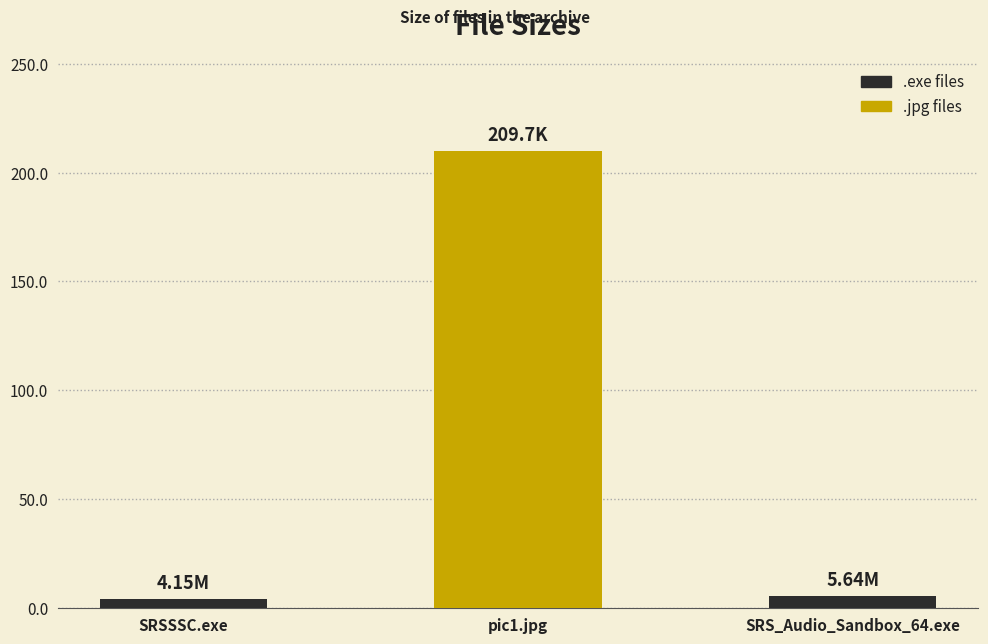

Does the chart contain stacked bars?

No